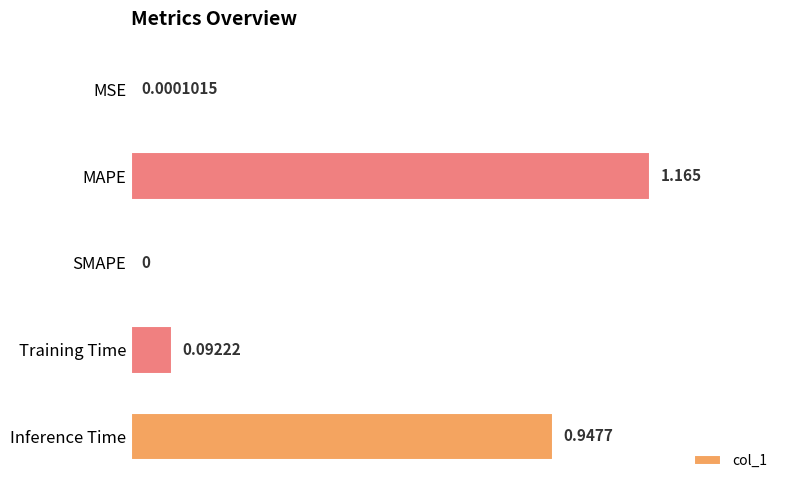

Between Inference Time and MSE, which is larger?

Inference Time